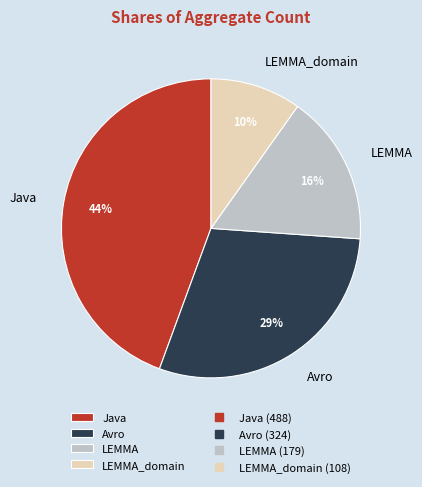

Is it true that Avro is 21% of the pie?

False